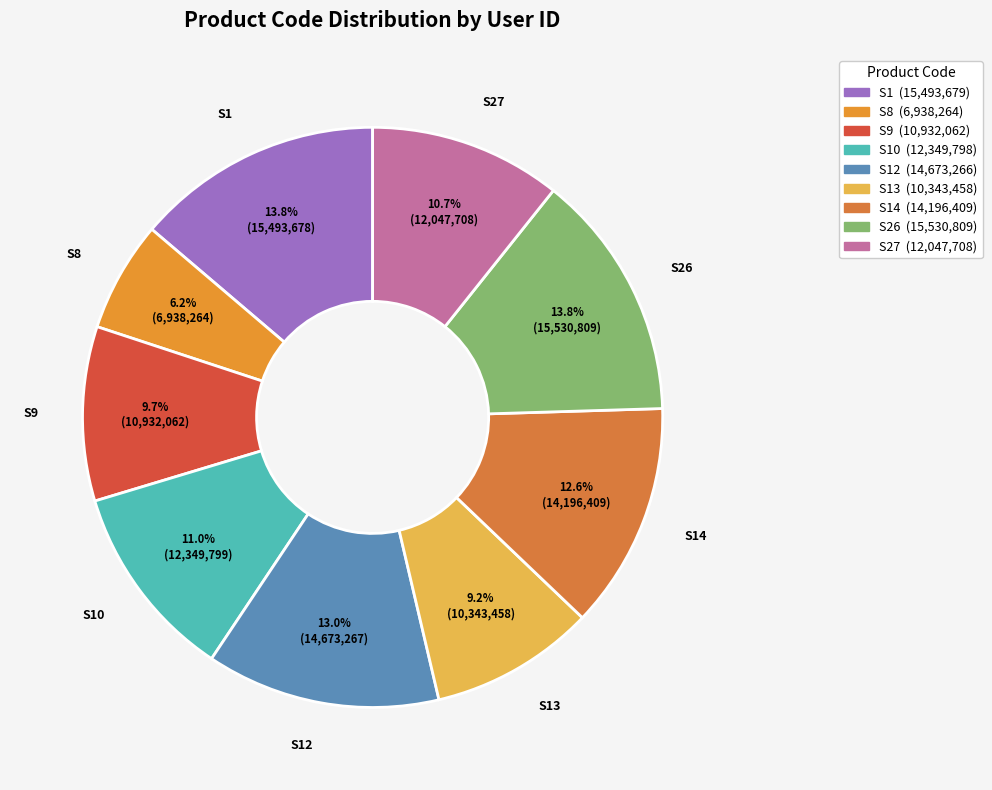

To the nearest percent, what is the average slice percentage?

11%